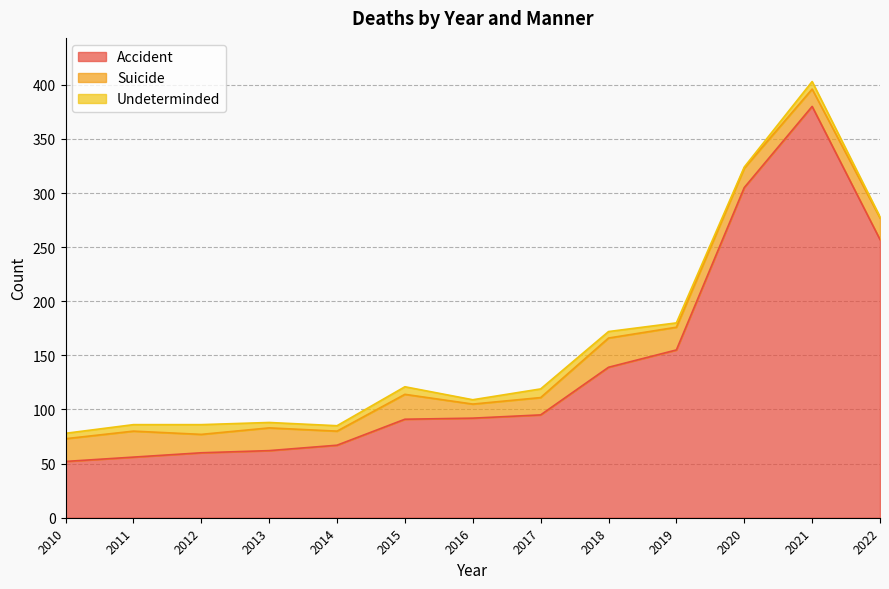

Reading left to right, extract all data points from this chart.

Accident: 2010=52	2011=56	2012=60	2013=62	2014=67	2015=91	2016=92	2017=95	2018=139	2019=155	2020=305	2021=380	2022=257
Suicide: 2010=21	2011=24	2012=17	2013=21	2014=13	2015=23	2016=13	2017=16	2018=27	2019=21	2020=18	2021=16	2022=20
Undeterminded: 2010=5	2011=6	2012=9	2013=5	2014=5	2015=7	2016=4	2017=8	2018=6	2019=4	2020=1	2021=7	2022=1